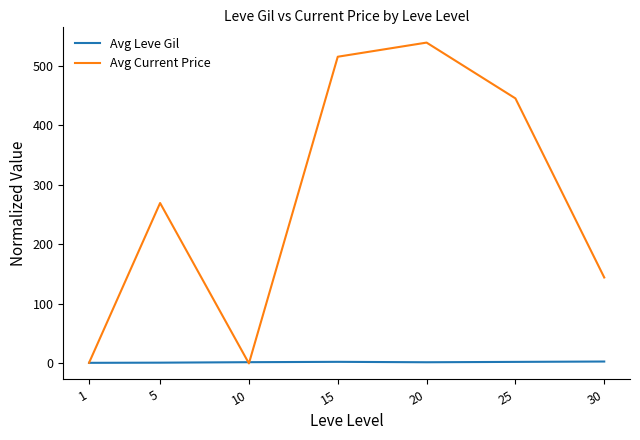

Rank the series by their average value, from lowest to highest.

Avg Leve Gil, Avg Current Price